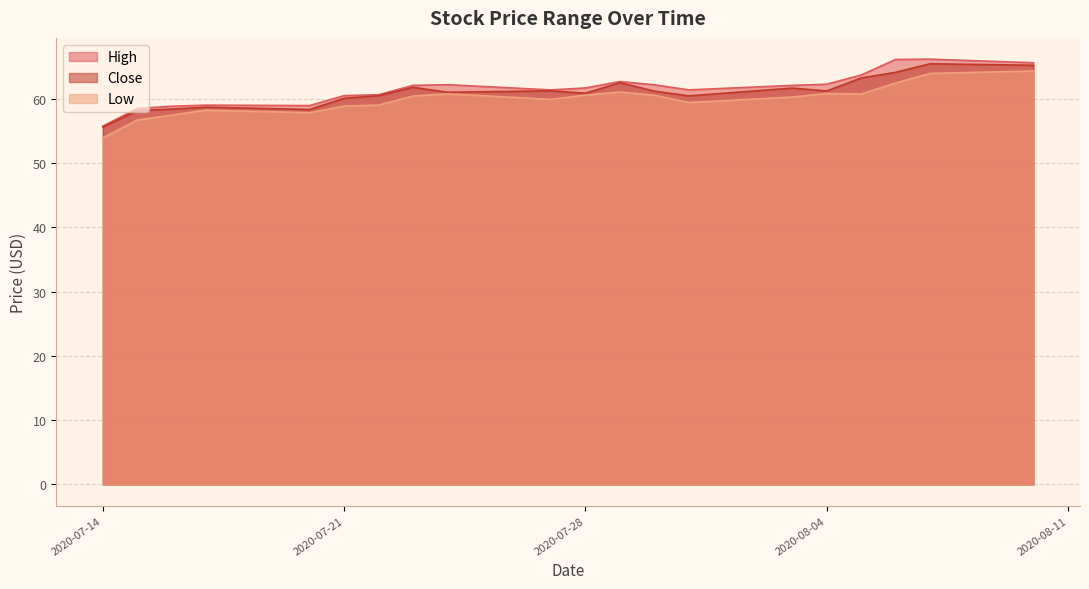

How many categories are shown in the chart?

20